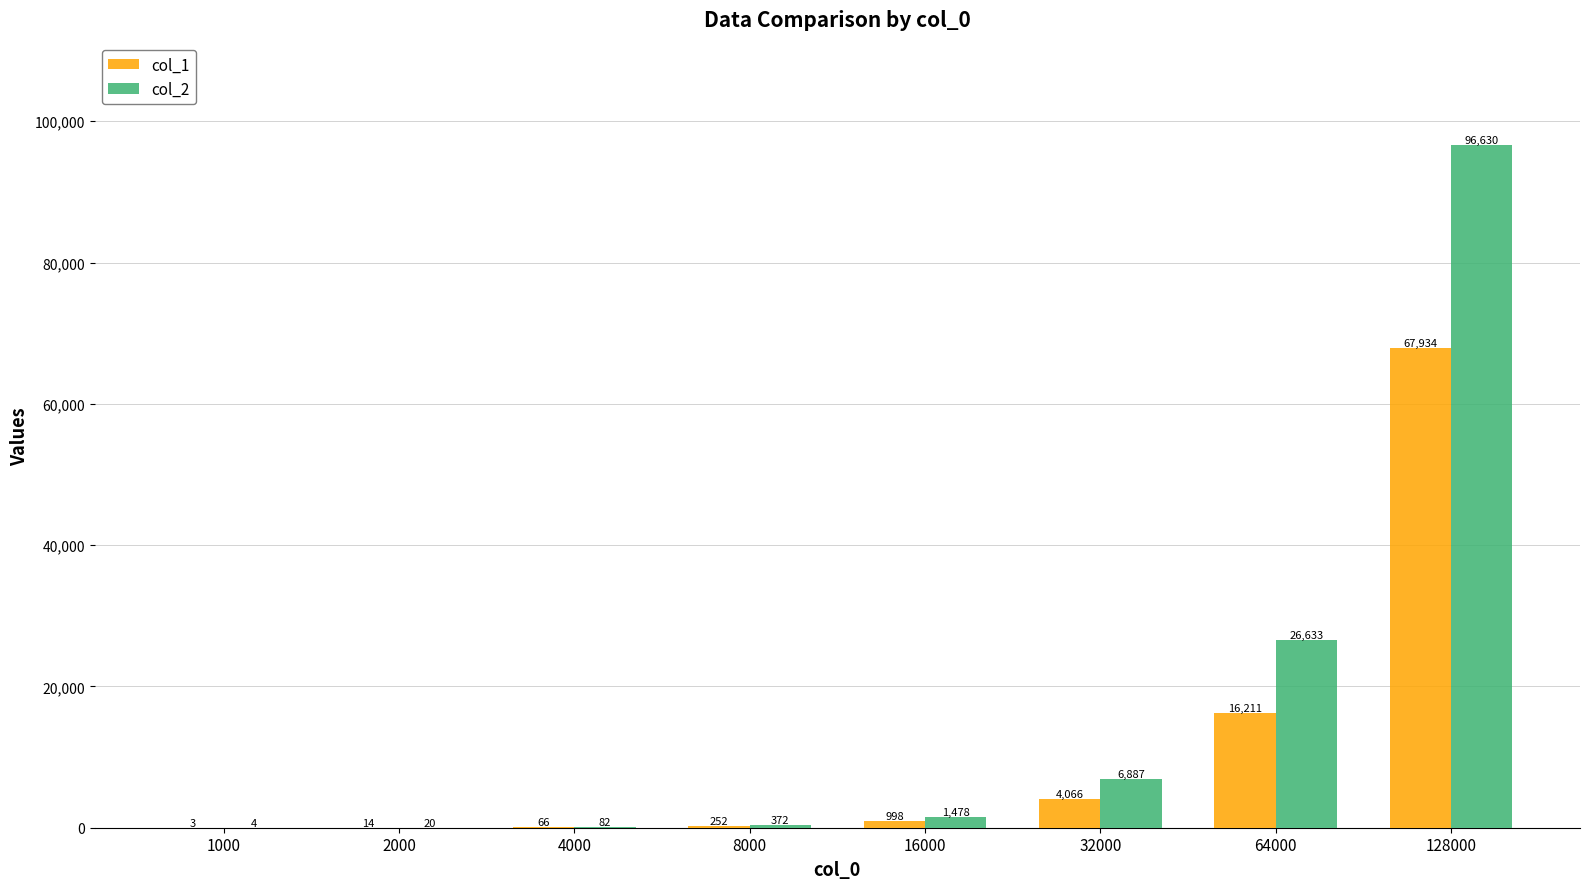

What are all the series names shown in the legend?

col_1, col_2